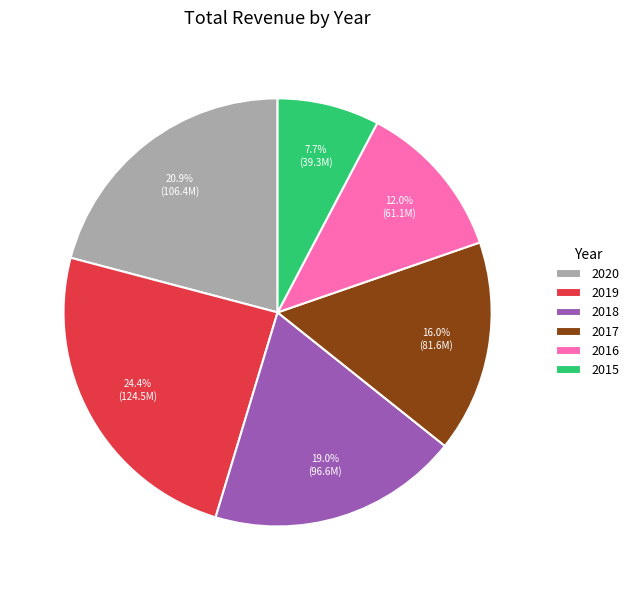

Approximately how many times larger is the value at 2018 compared to 2020?

0.9